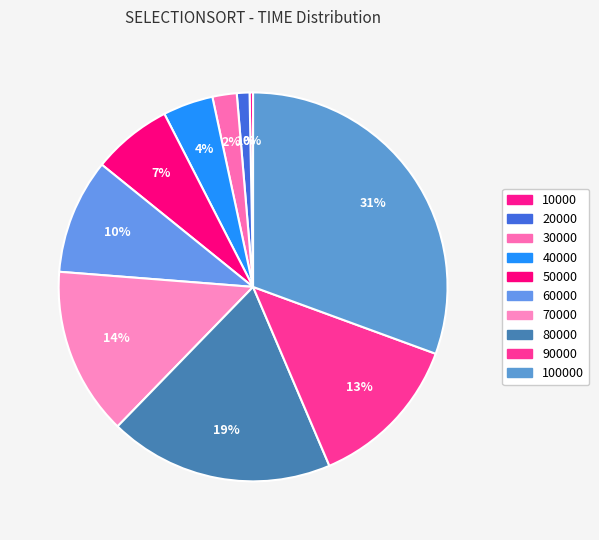

How many segments does this pie chart have?

10